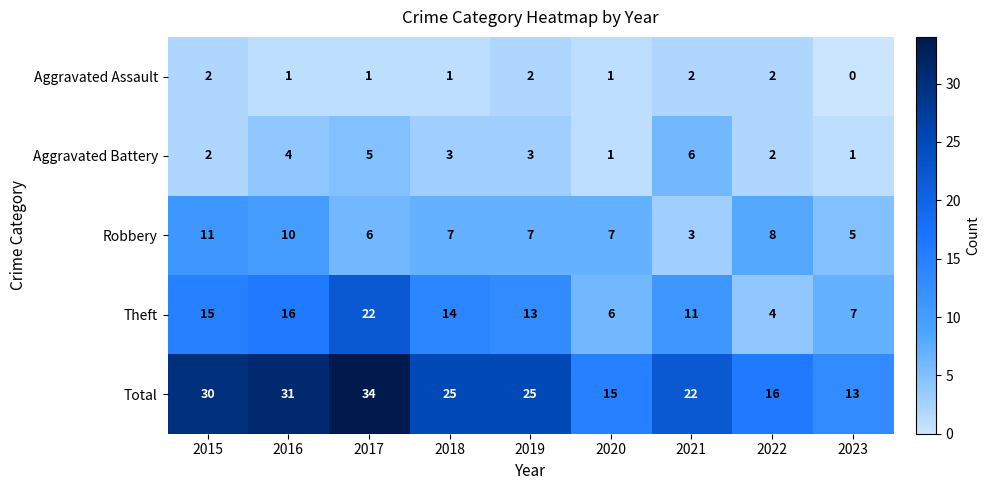

List the series in order of their peak value, lowest first.

Aggravated Assault, Aggravated Battery, Robbery, Theft, Total